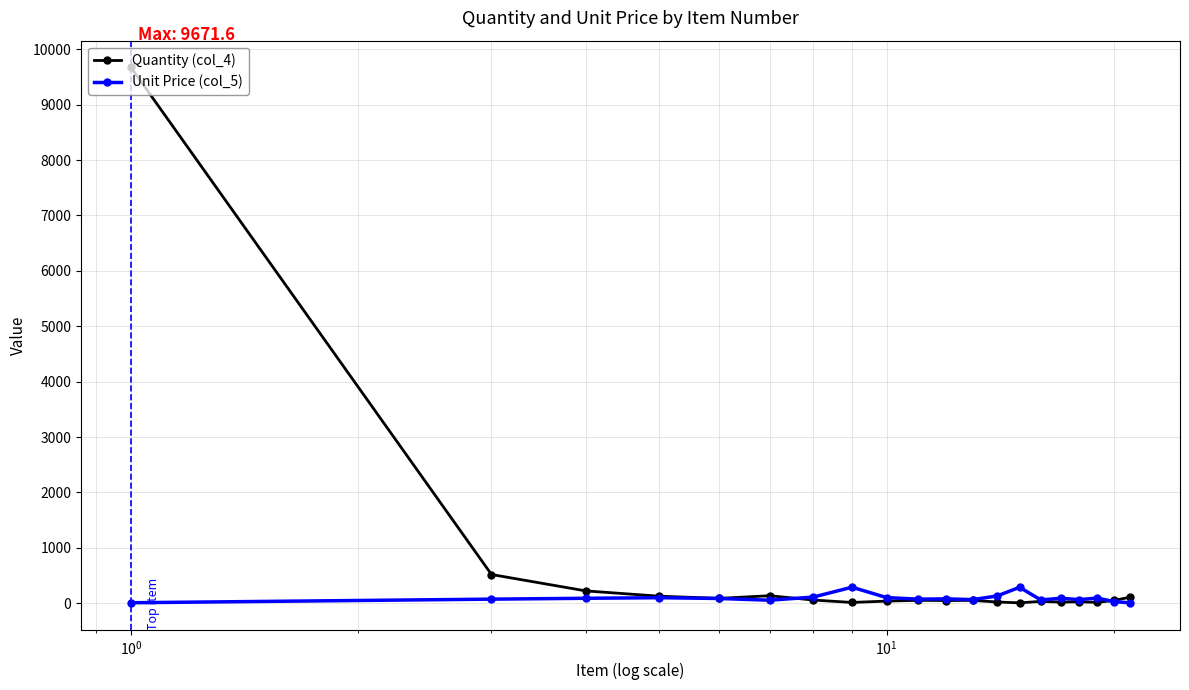

Which series has the largest total across all categories?

Quantity (col_4)